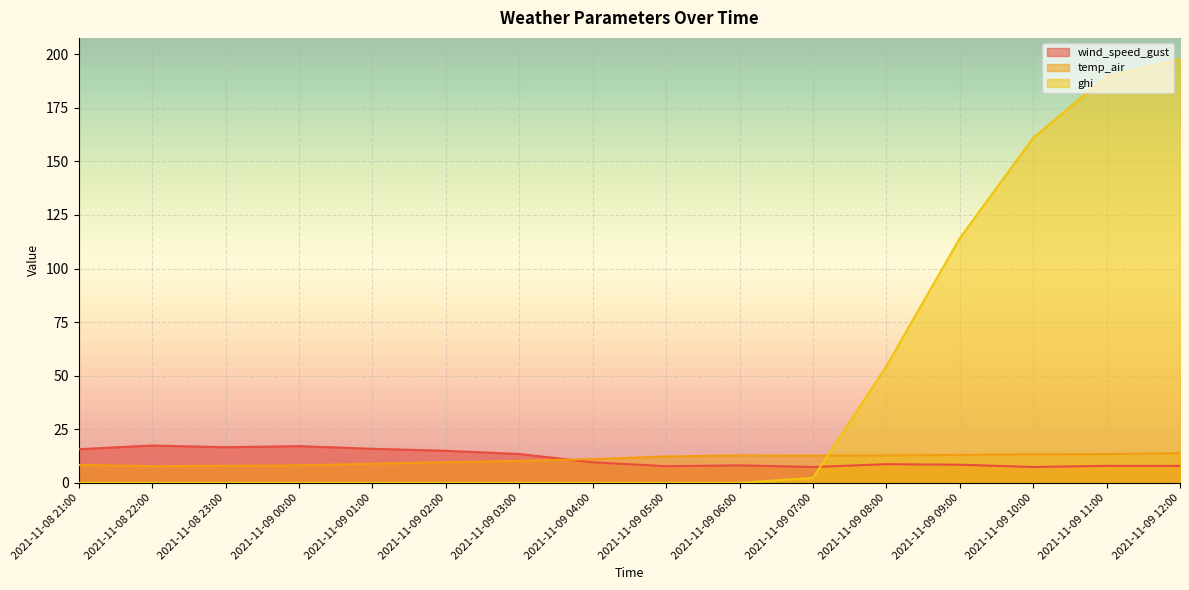

True or false: ghi has more than 1 interior local peaks.

False